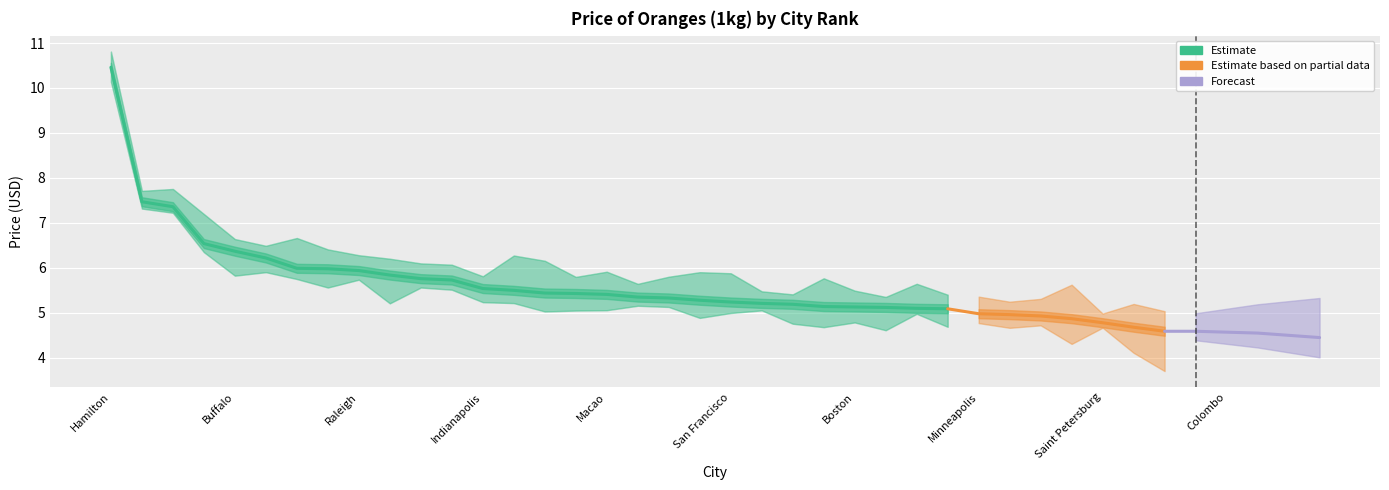

At which category does the chart reach its minimum across all series?

Chattanooga